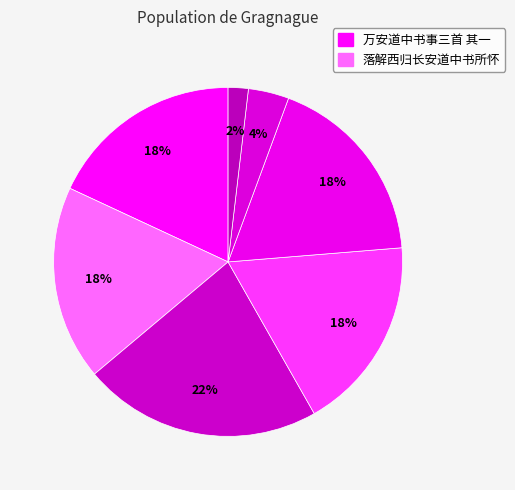

How many slices are in this pie chart?

7